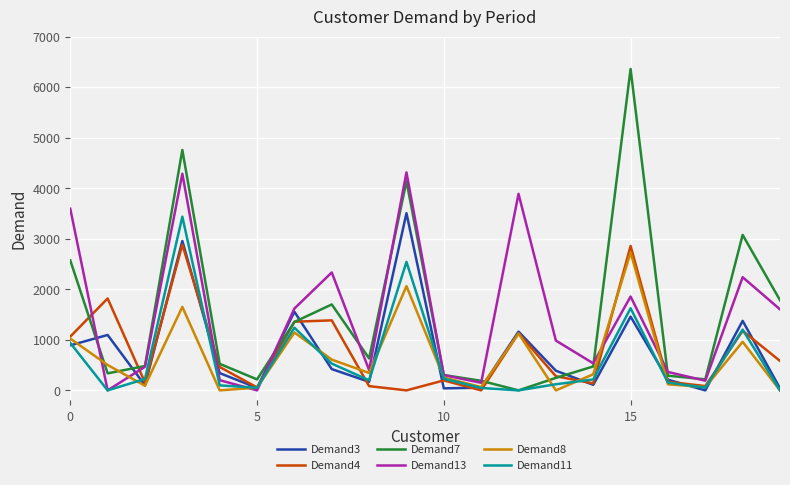

Which series has the largest range (max minus min)?

Demand7